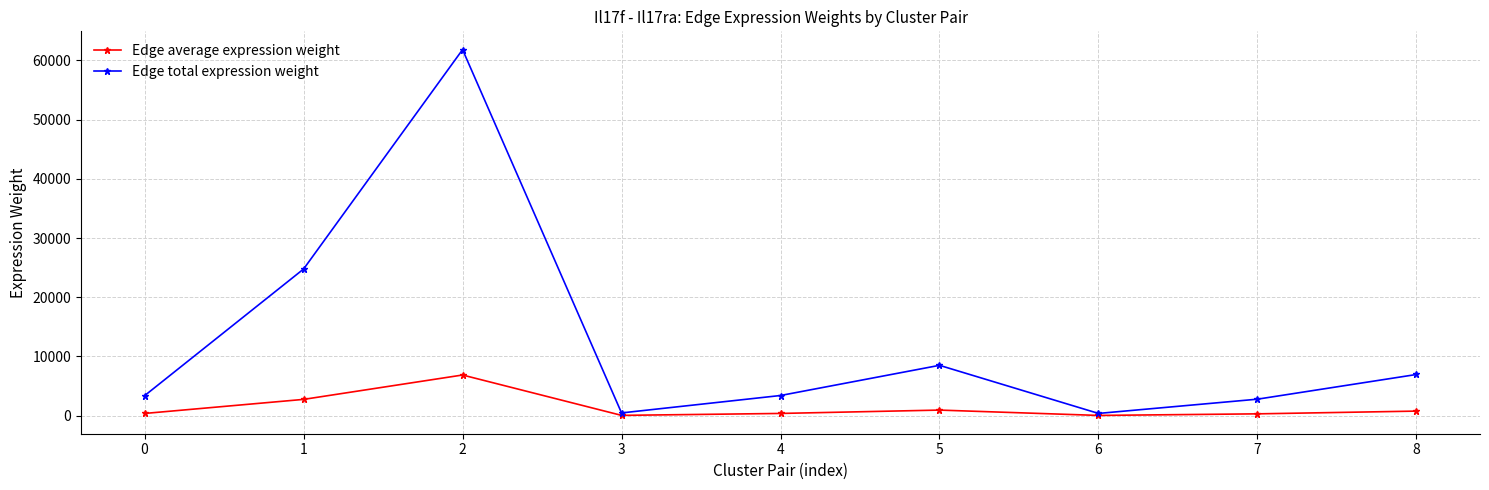

Rank the series by their average value, from lowest to highest.

Edge average expression weight, Edge total expression weight